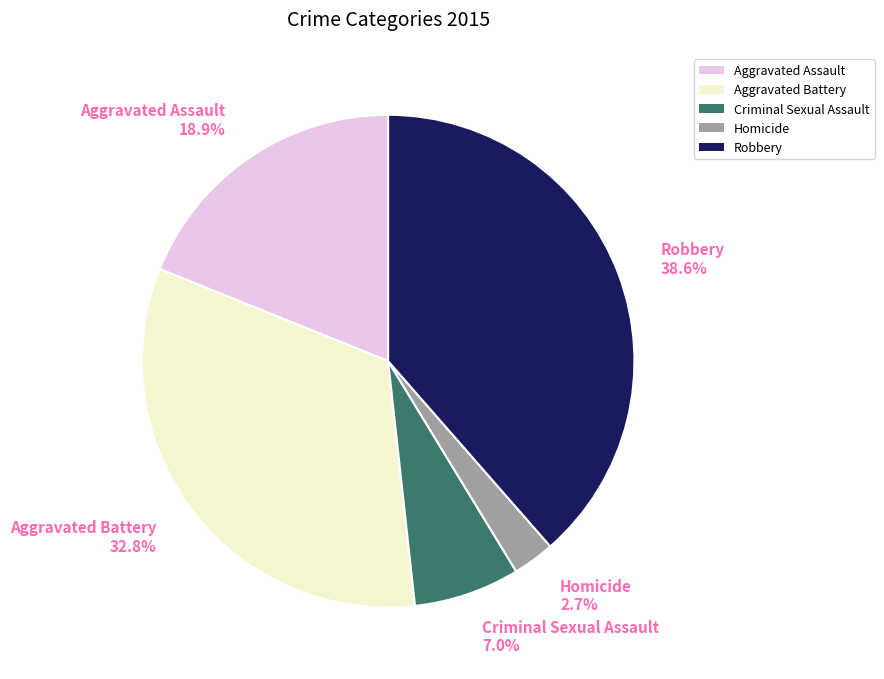

To the nearest percent, what is the average slice percentage?

20%